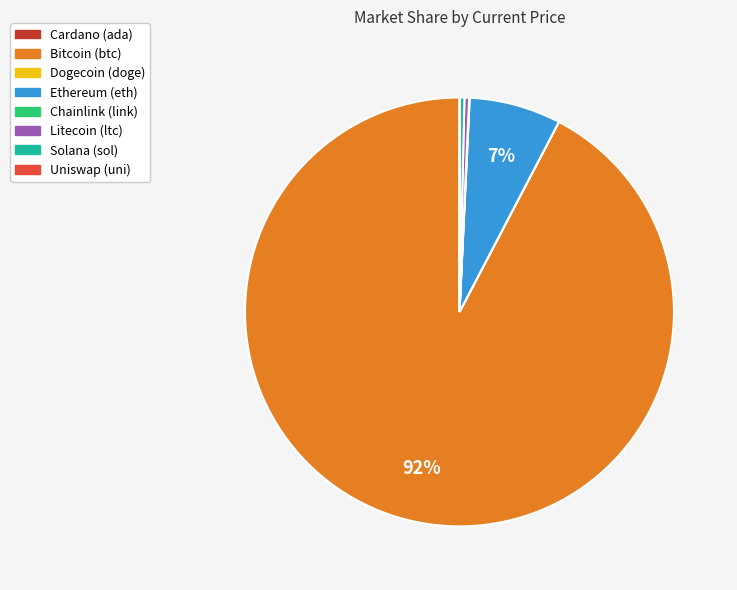

Is there a majority slice in this chart?

Yes